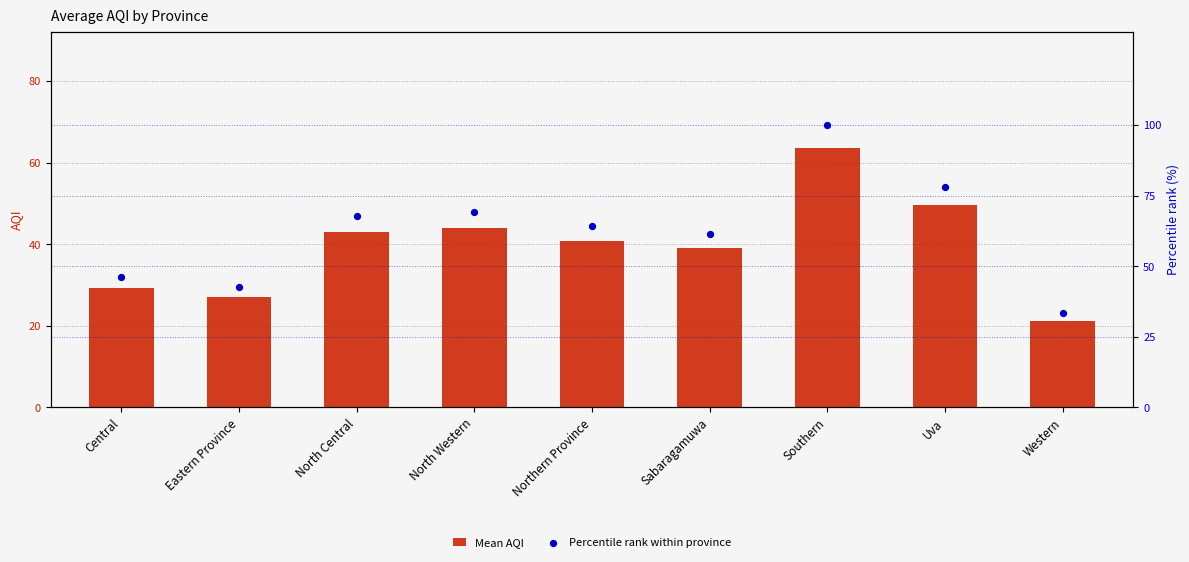

Which series has the largest total across all categories?

Percentile rank within province